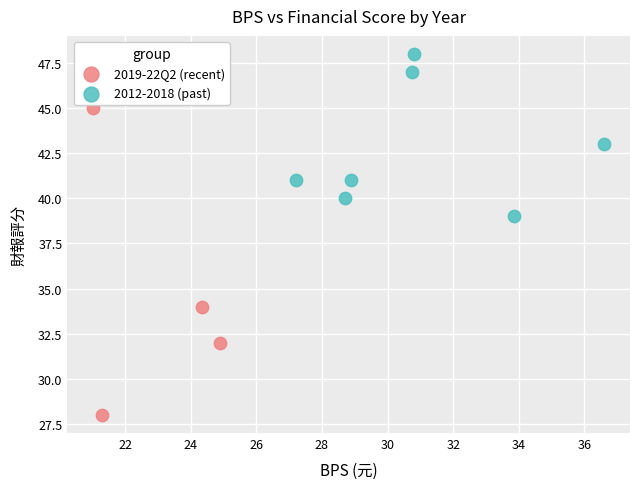

Which series reaches the minimum Y coordinate?

2019-22Q2 (recent)